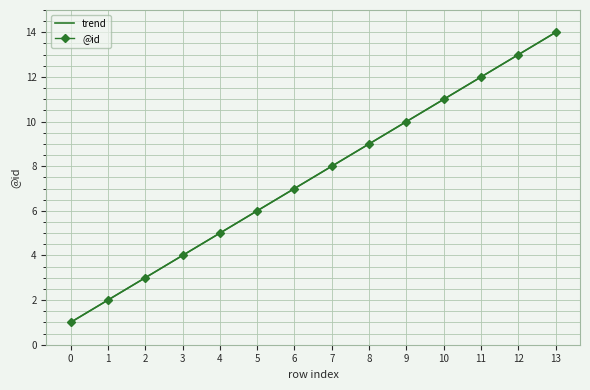

Between 3 and 5, which is larger?

5